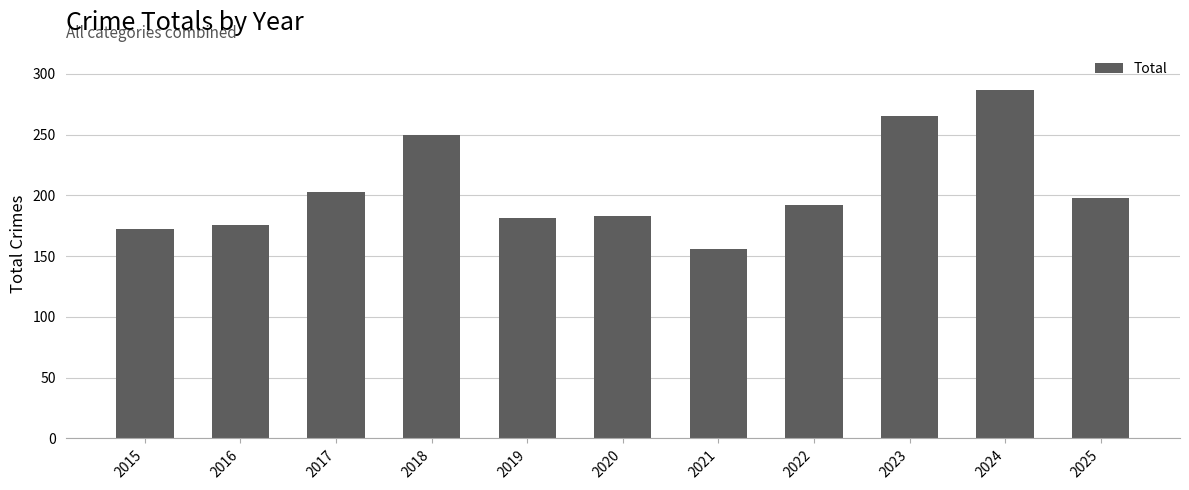

Where is the data nearest to the value 221?

2017